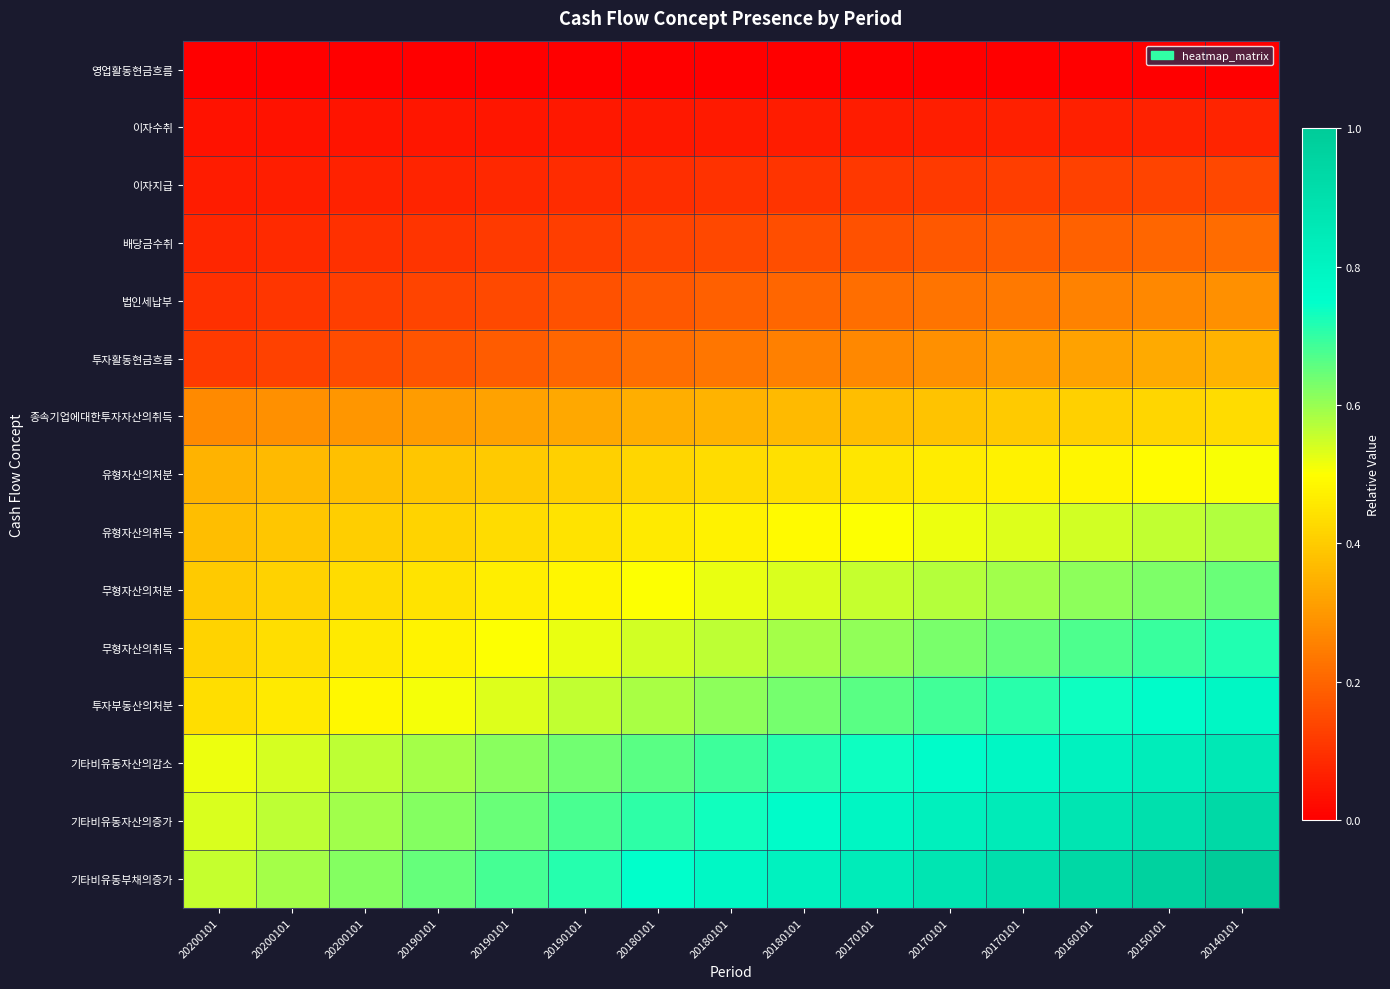

Reading left to right, list all the values displayed in this chart.

영업활동현금흐름: 20200101=0.0	20200101=0.0	20200101=0.0	20190101=0.0	20190101=0.0	20190101=0.0	20180101=0.0	20180101=0.0	20180101=0.0	20170101=0.0	20170101=0.0	20170101=0.0	20160101=0.0	20150101=0.0	20140101=0.0
이자수취: 20200101=0.0	20200101=0.0	20200101=0.0	20190101=0.0	20190101=0.0	20190101=0.0	20180101=0.1	20180101=0.1	20180101=0.1	20170101=0.1	20170101=0.1	20170101=0.1	20160101=0.1	20150101=0.1	20140101=0.1
이자지급: 20200101=0.1	20200101=0.1	20200101=0.1	20190101=0.1	20190101=0.1	20190101=0.1	20180101=0.1	20180101=0.1	20180101=0.1	20170101=0.1	20170101=0.1	20170101=0.1	20160101=0.1	20150101=0.1	20140101=0.1
배당금수취: 20200101=0.1	20200101=0.1	20200101=0.1	20190101=0.1	20190101=0.1	20190101=0.1	20180101=0.1	20180101=0.1	20180101=0.2	20170101=0.2	20170101=0.2	20170101=0.2	20160101=0.2	20150101=0.2	20140101=0.2
법인세납부: 20200101=0.1	20200101=0.1	20200101=0.1	20190101=0.1	20190101=0.1	20190101=0.2	20180101=0.2	20180101=0.2	20180101=0.2	20170101=0.2	20170101=0.2	20170101=0.2	20160101=0.3	20150101=0.3	20140101=0.3
투자활동현금흐름: 20200101=0.1	20200101=0.1	20200101=0.1	20190101=0.2	20190101=0.2	20190101=0.2	20180101=0.2	20180101=0.2	20180101=0.3	20170101=0.3	20170101=0.3	20170101=0.3	20160101=0.3	20150101=0.3	20140101=0.4
종속기업에대한투자자산의취득: 20200101=0.3	20200101=0.3	20200101=0.3	20190101=0.3	20190101=0.3	20190101=0.3	20180101=0.3	20180101=0.4	20180101=0.4	20170101=0.4	20170101=0.4	20170101=0.4	20160101=0.4	20150101=0.4	20140101=0.4
유형자산의처분: 20200101=0.4	20200101=0.4	20200101=0.4	20190101=0.4	20190101=0.4	20190101=0.4	20180101=0.4	20180101=0.4	20180101=0.4	20170101=0.5	20170101=0.5	20170101=0.5	20160101=0.5	20150101=0.5	20140101=0.5
유형자산의취득: 20200101=0.4	20200101=0.4	20200101=0.4	20190101=0.4	20190101=0.4	20190101=0.4	20180101=0.5	20180101=0.5	20180101=0.5	20170101=0.5	20170101=0.5	20170101=0.5	20160101=0.5	20150101=0.6	20140101=0.6
무형자산의처분: 20200101=0.4	20200101=0.4	20200101=0.4	20190101=0.4	20190101=0.5	20190101=0.5	20180101=0.5	20180101=0.5	20180101=0.5	20170101=0.6	20170101=0.6	20170101=0.6	20160101=0.6	20150101=0.6	20140101=0.6
무형자산의취득: 20200101=0.4	20200101=0.4	20200101=0.5	20190101=0.5	20190101=0.5	20190101=0.5	20180101=0.5	20180101=0.6	20180101=0.6	20170101=0.6	20170101=0.6	20170101=0.7	20160101=0.7	20150101=0.7	20140101=0.7
투자부동산의처분: 20200101=0.4	20200101=0.5	20200101=0.5	20190101=0.5	20190101=0.5	20190101=0.6	20180101=0.6	20180101=0.6	20180101=0.6	20170101=0.7	20170101=0.7	20170101=0.7	20160101=0.7	20150101=0.8	20140101=0.8
기타비유동자산의감소: 20200101=0.5	20200101=0.5	20200101=0.6	20190101=0.6	20190101=0.6	20190101=0.6	20180101=0.7	20180101=0.7	20180101=0.7	20170101=0.7	20170101=0.8	20170101=0.8	20160101=0.8	20150101=0.8	20140101=0.9
기타비유동자산의증가: 20200101=0.5	20200101=0.6	20200101=0.6	20190101=0.6	20190101=0.6	20190101=0.7	20180101=0.7	20180101=0.7	20180101=0.8	20170101=0.8	20170101=0.8	20170101=0.8	20160101=0.9	20150101=0.9	20140101=0.9
기타비유동부채의증가: 20200101=0.6	20200101=0.6	20200101=0.6	20190101=0.7	20190101=0.7	20190101=0.7	20180101=0.7	20180101=0.8	20180101=0.8	20170101=0.8	20170101=0.9	20170101=0.9	20160101=0.9	20150101=1.0	20140101=1.0